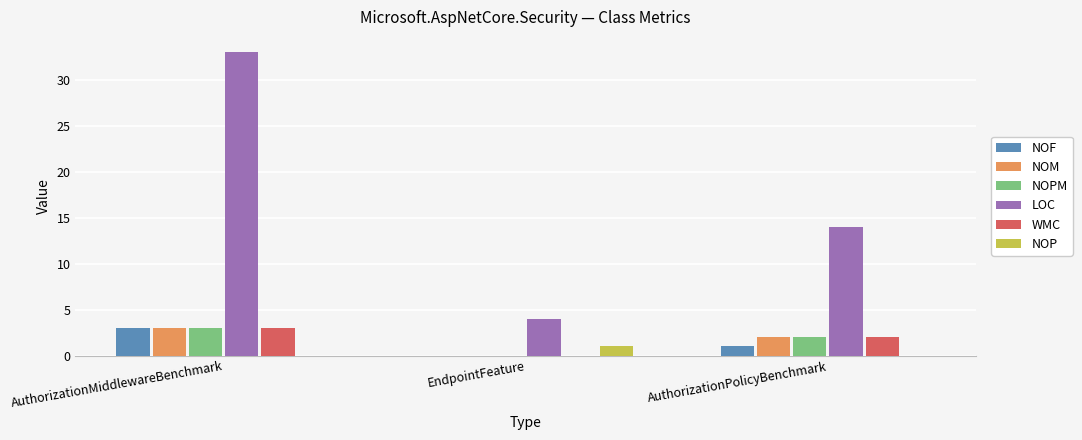

How many positive values does the WMC series have?

2